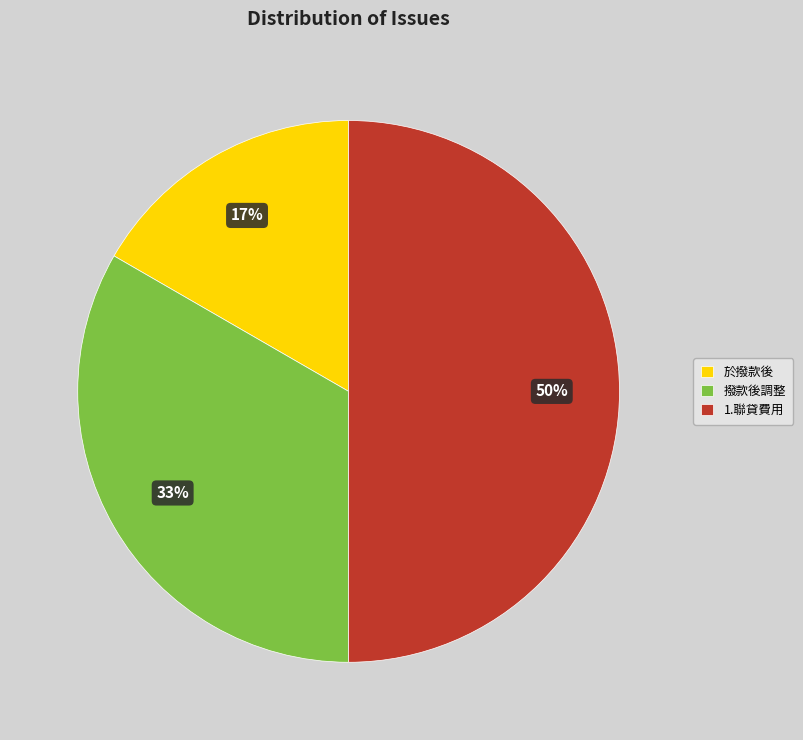

Count the number of slices in the pie.

3